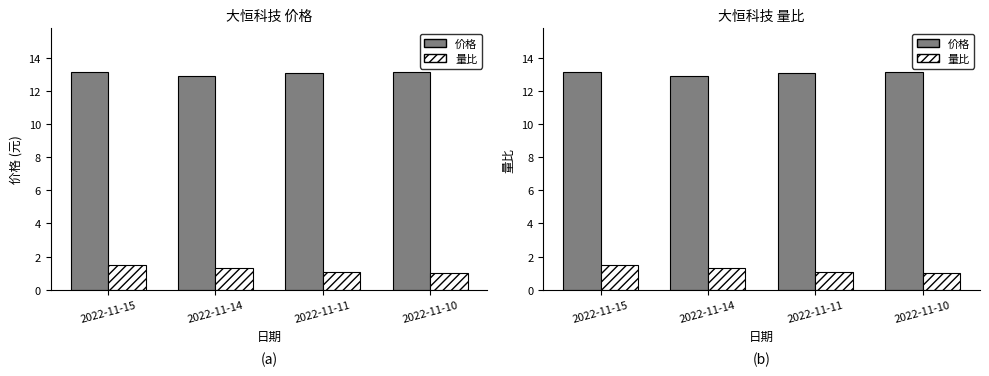

What is the minimum value shown in the chart?

1.0